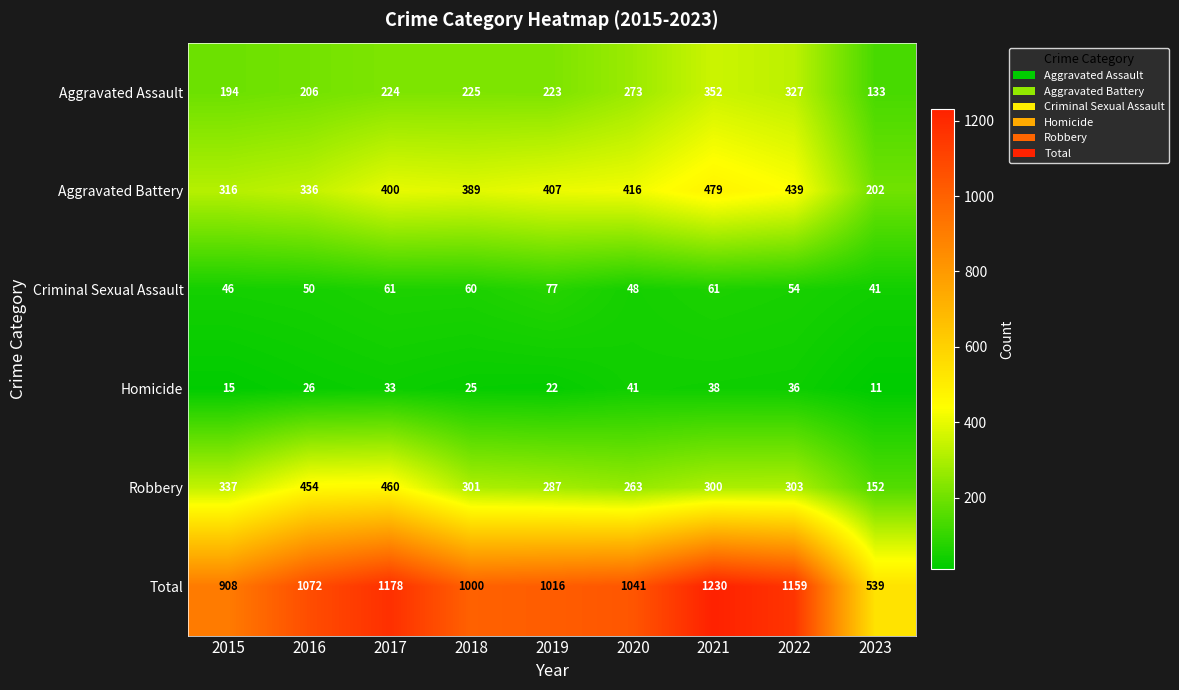

The value of Homicide at 2023 is 11. True or false?

True